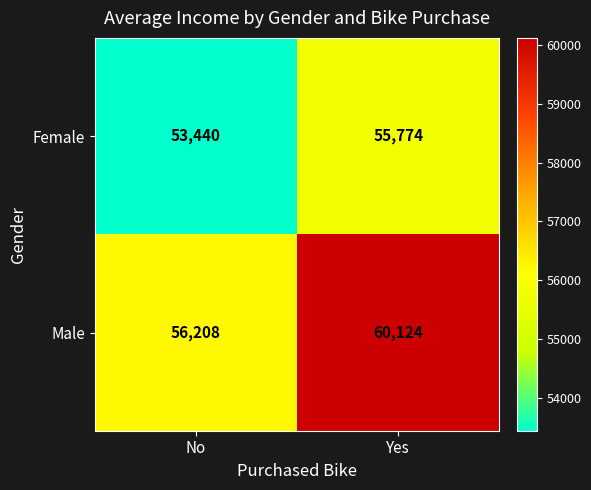

Reading left to right, list all the values displayed in this chart.

Female: No=53440	Yes=55774
Male: No=56208	Yes=60124